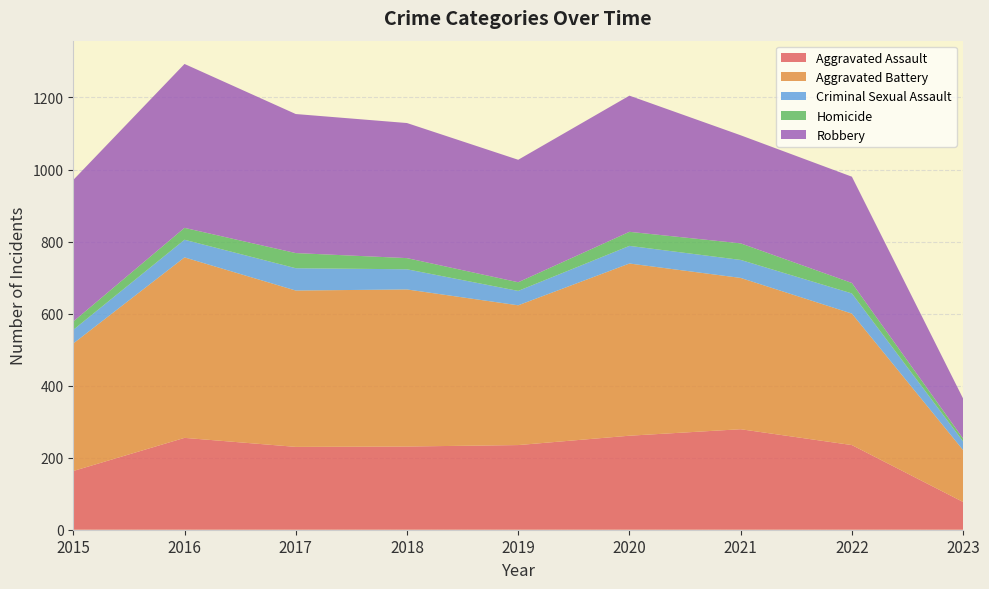

Reading left to right, transcribe all the data shown in this chart.

Aggravated Assault: 2015=163	2016=255	2017=230	2018=231	2019=235	2020=261	2021=279	2022=235	2023=77
Aggravated Battery: 2015=354	2016=501	2017=434	2018=436	2019=388	2020=478	2021=420	2022=365	2023=144
Criminal Sexual Assault: 2015=38	2016=49	2017=62	2018=56	2019=40	2020=49	2021=50	2022=56	2023=24
Homicide: 2015=23	2016=33	2017=42	2018=31	2019=24	2020=39	2021=46	2022=29	2023=8
Robbery: 2015=393	2016=455	2017=386	2018=375	2019=340	2020=378	2021=300	2022=295	2023=111